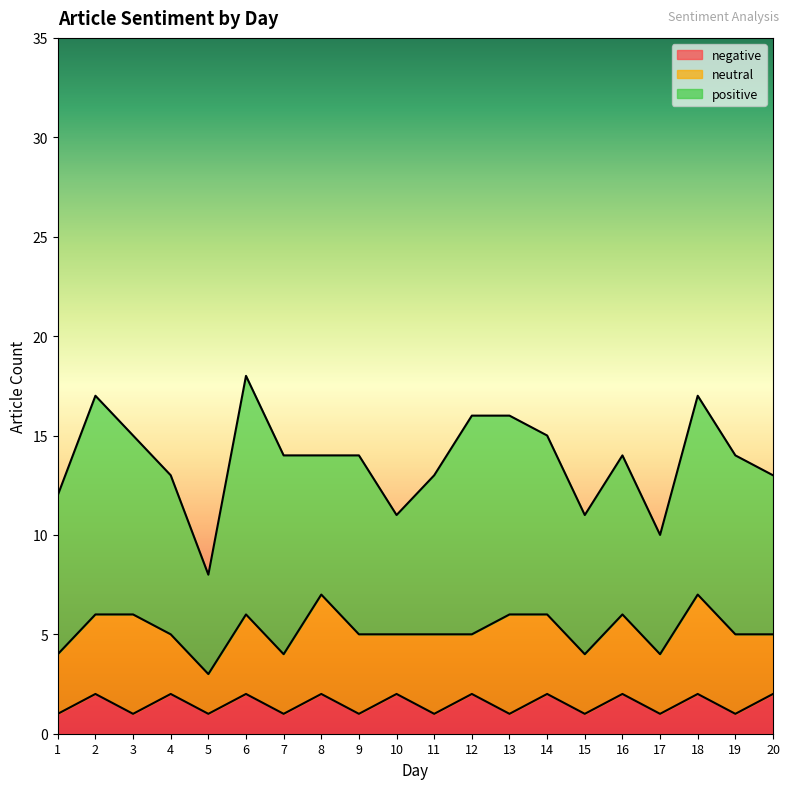

Reading left to right, what are all the values shown in this chart?

positive: 8	11	9	8	5	12	10	7	9	6	8	11	10	9	7	8	6	10	9	8
neutral: 3	4	5	3	2	4	3	5	4	3	4	3	5	4	3	4	3	5	4	3
negative: 1	2	1	2	1	2	1	2	1	2	1	2	1	2	1	2	1	2	1	2